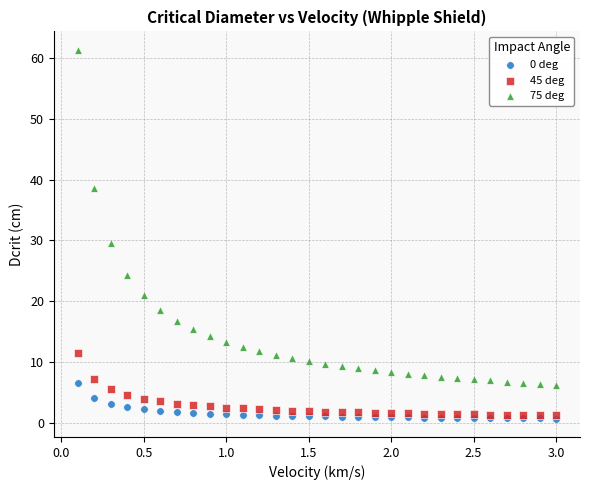

Across all series, what Y value is closest to 31?

29.5